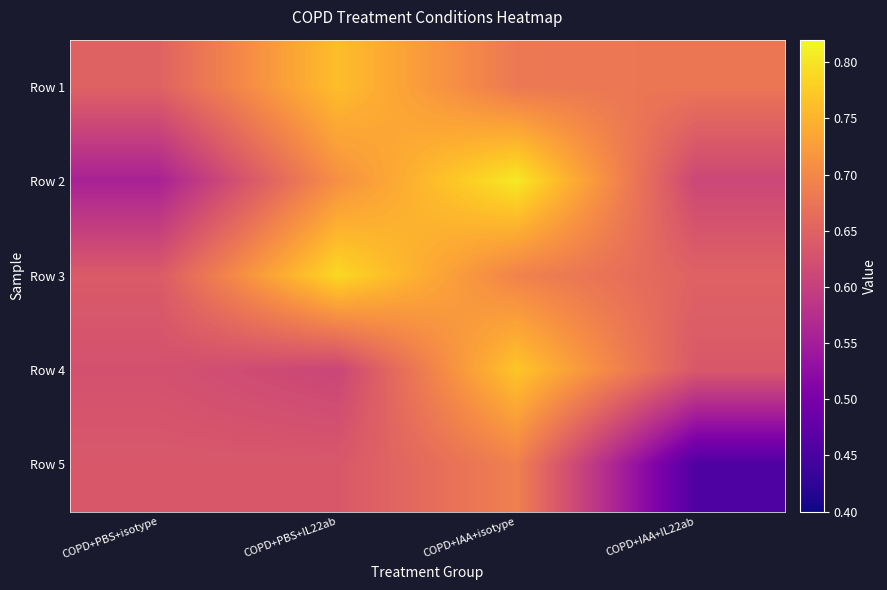

How many distinct data groups are displayed?

5